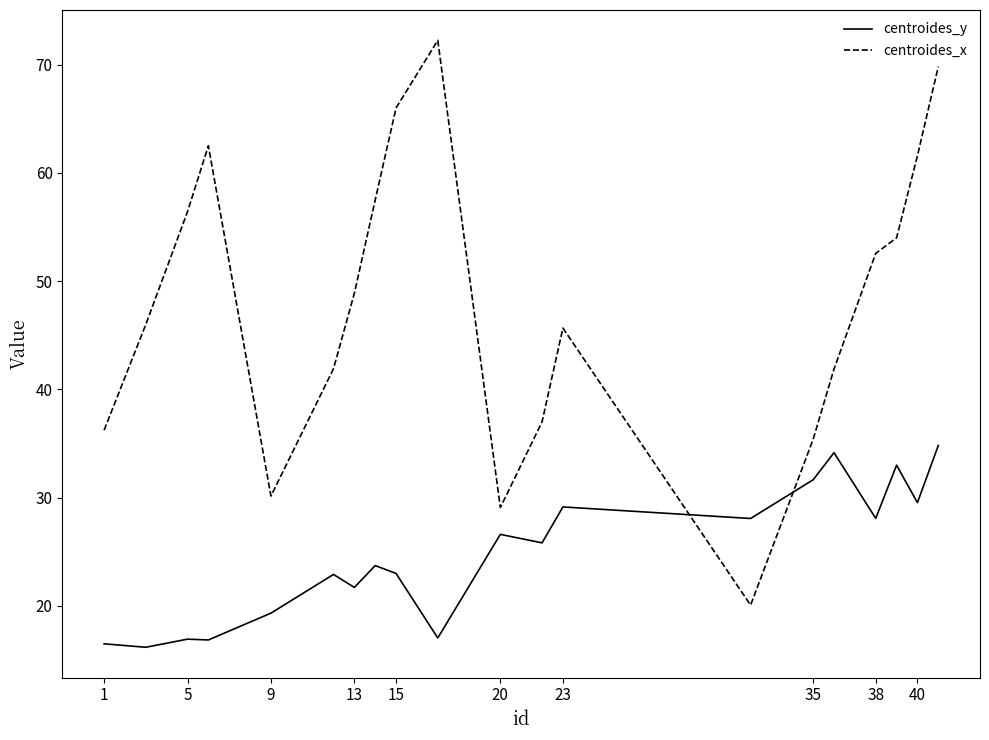

Rank the series by their average value, from highest to lowest.

centroides_x, centroides_y